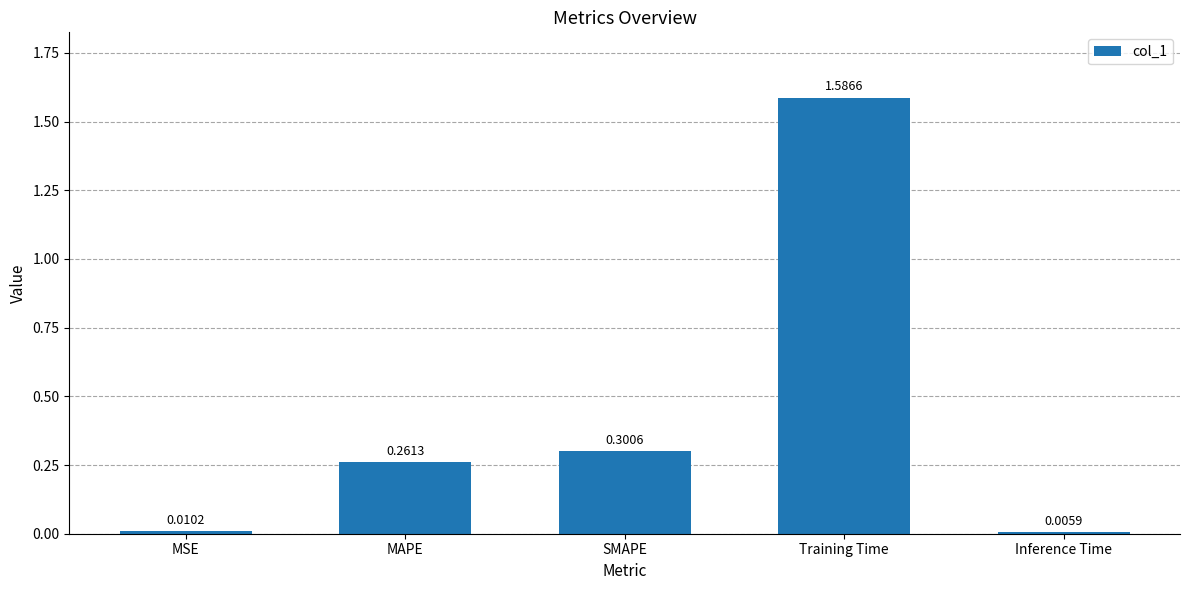

What is the label of the 4th bar from the right?

MAPE